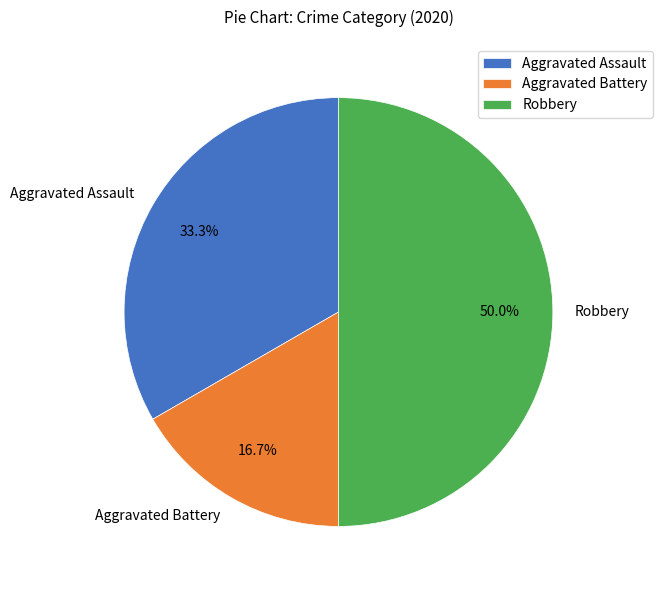

To the nearest percent, what is the combined percentage of Aggravated Assault and Aggravated Battery?

50%